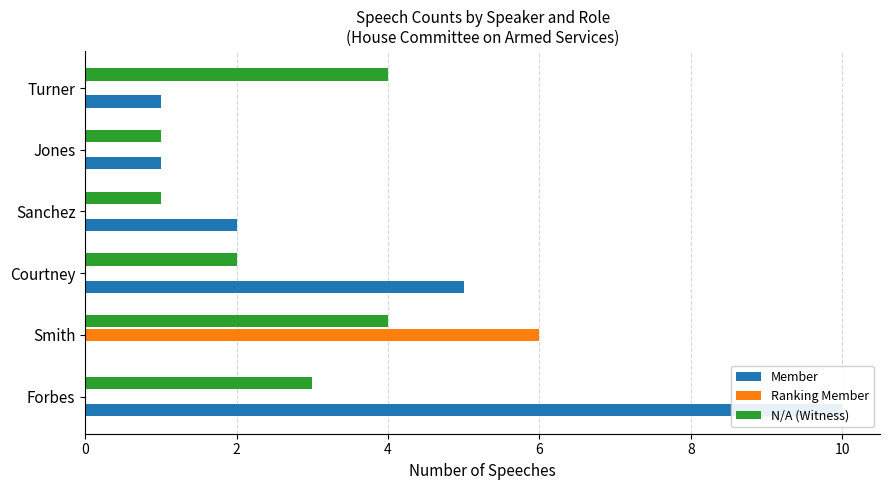

What is the difference between the second highest and minimum values in the N/A (Witness) series?

3